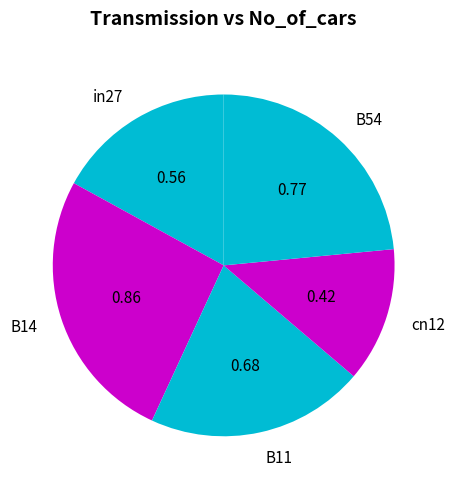

Does any single category account for the majority?

No